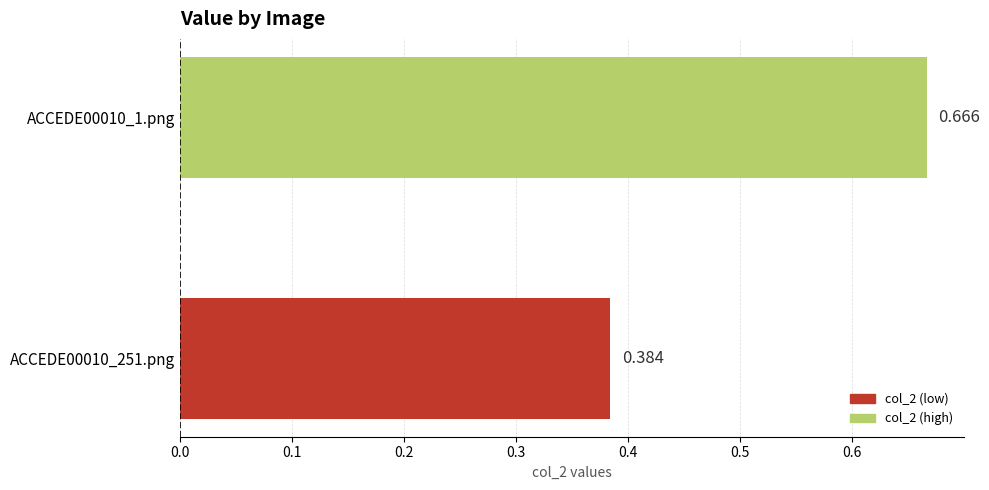

Are the bars horizontal?

Yes